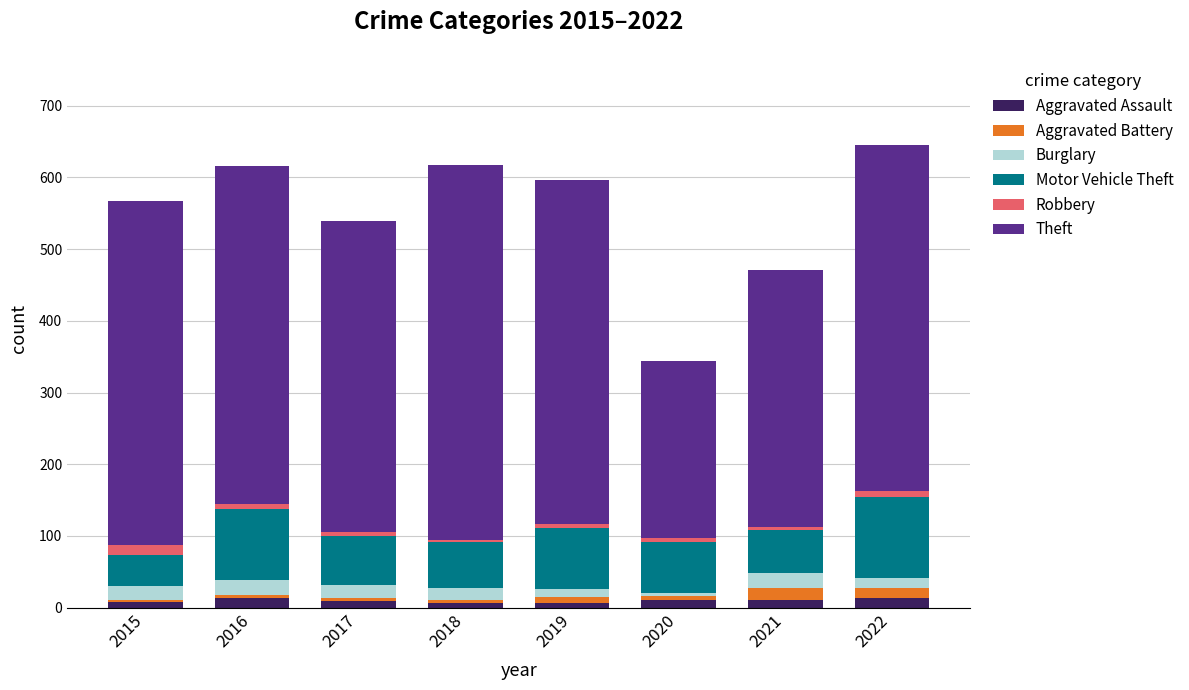

List the series in order of their peak value, lowest first.

Aggravated Assault, Robbery, Aggravated Battery, Burglary, Motor Vehicle Theft, Theft